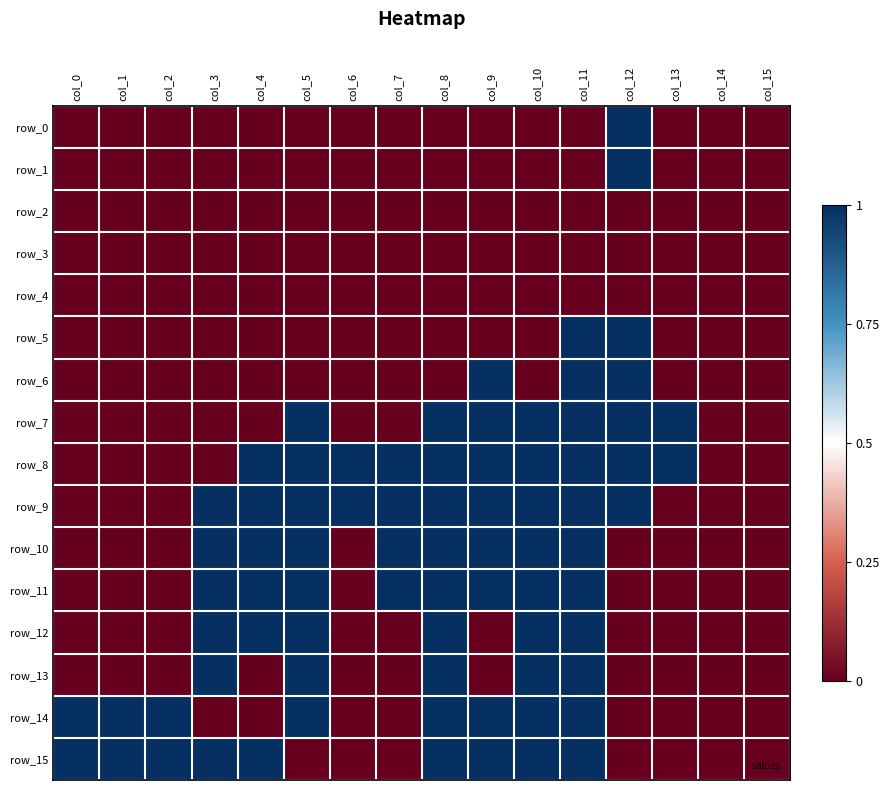

How many values in the row_15 series are below 1?

7